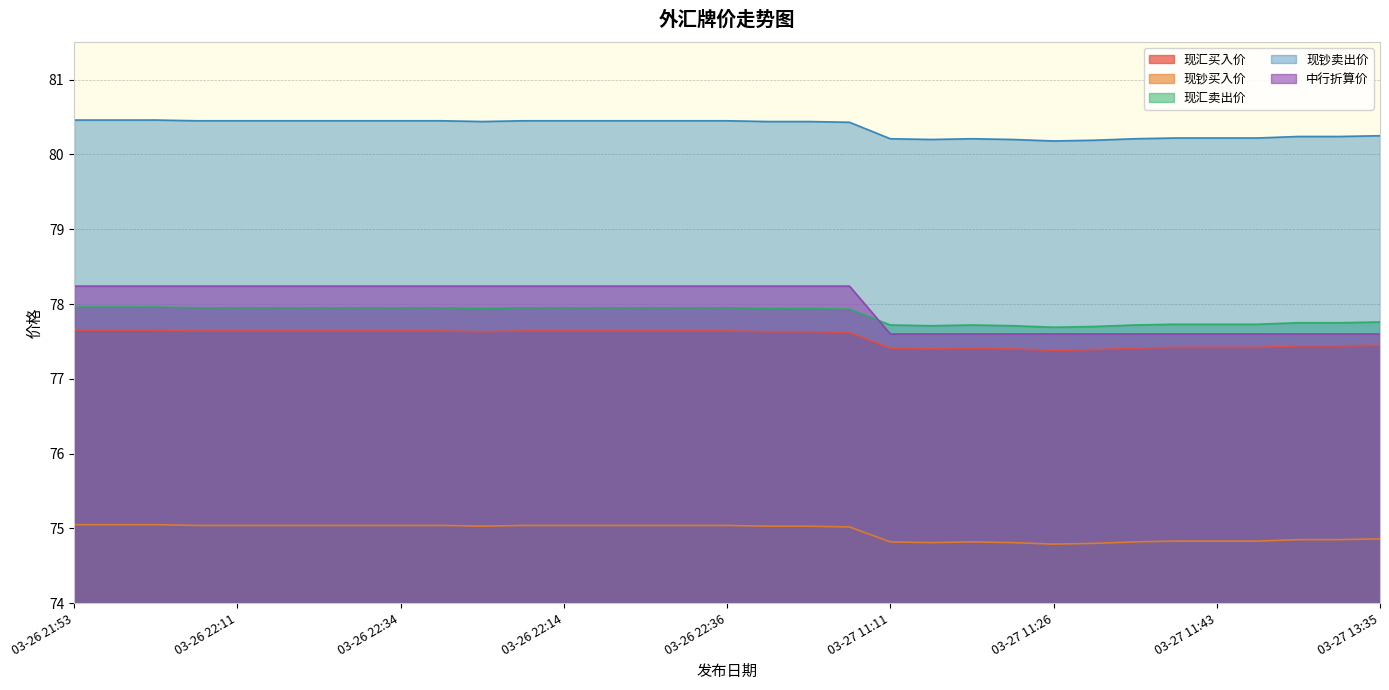

At 03-26 21:53, list the series in order from smallest to largest.

现钞买入价, 现汇买入价, 现汇卖出价, 中行折算价, 现钞卖出价